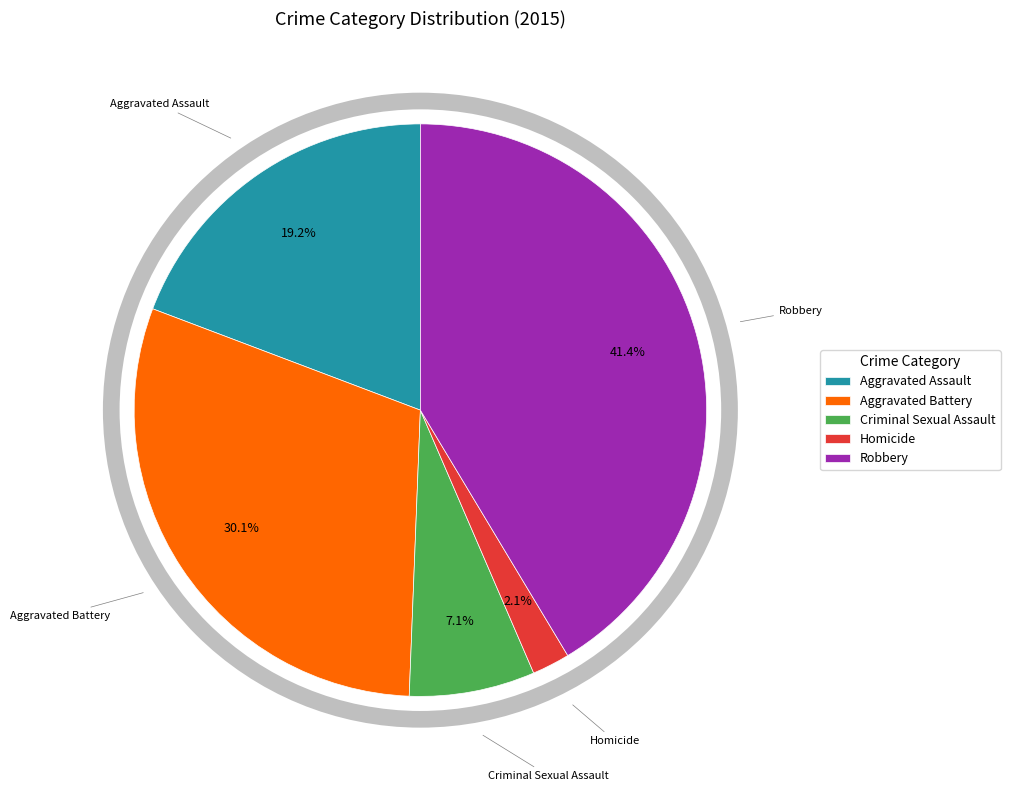

Is there a majority slice in this chart?

No